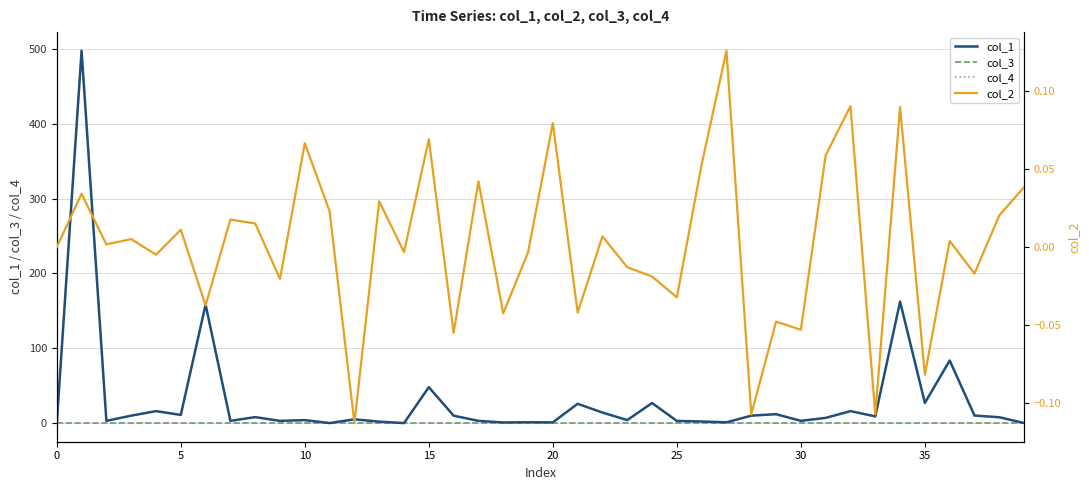

Which category has the lowest value in the col_2 series?

12